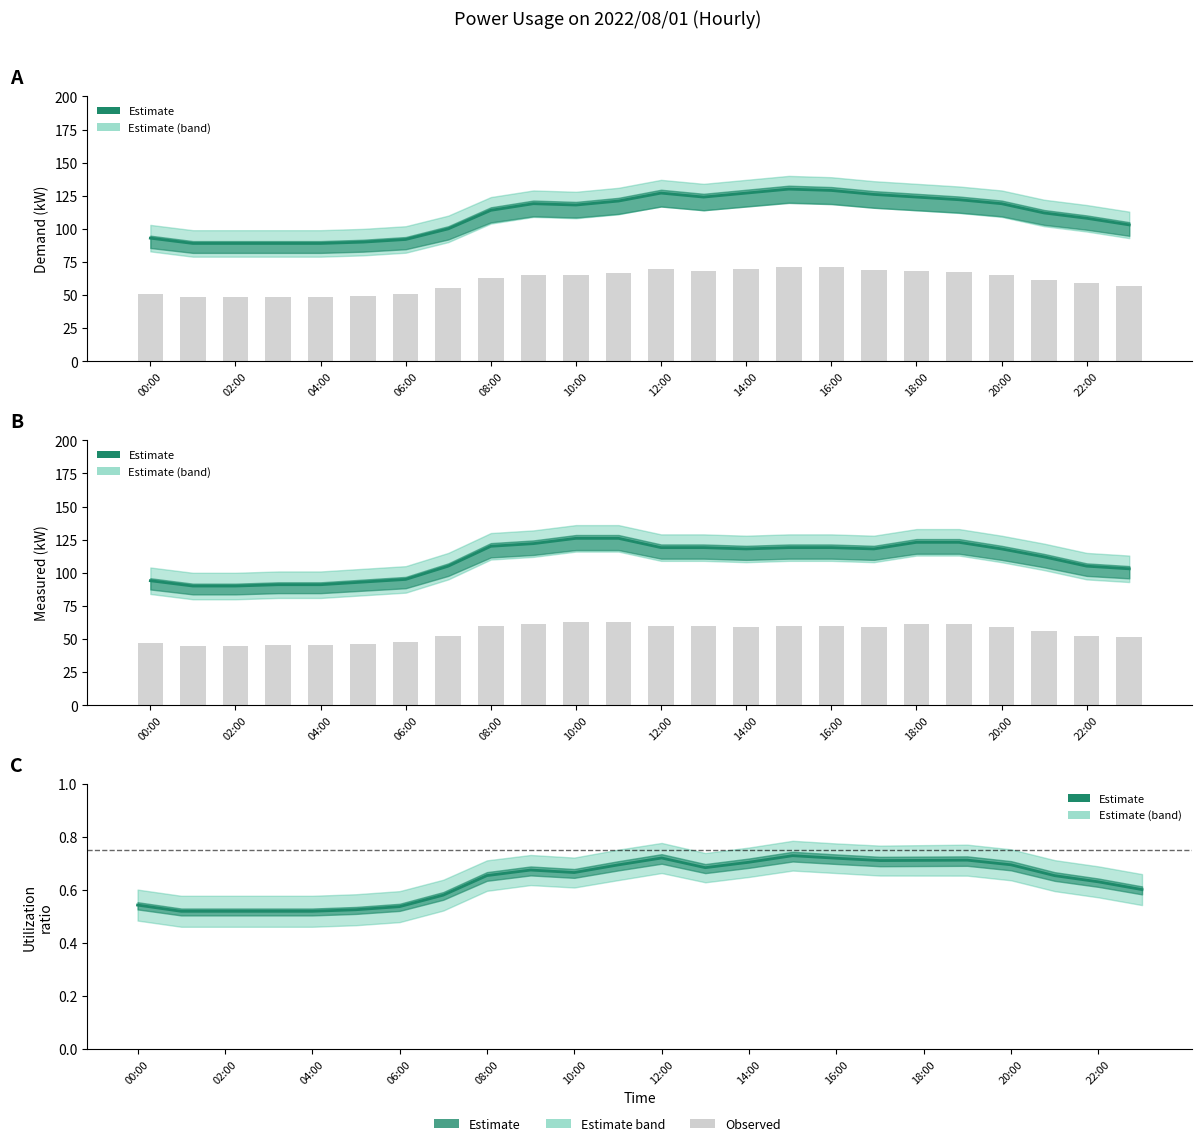

Which category has the lowest value across all series?

02:00